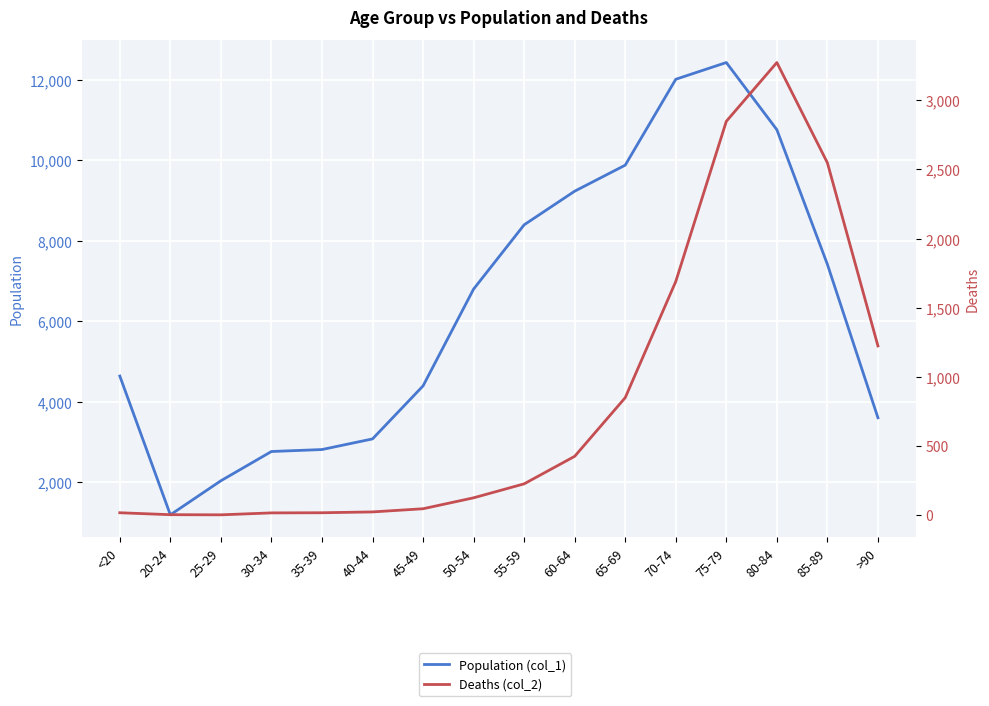

Rank the series by their average value, from highest to lowest.

Population (col_1), Deaths (col_2)